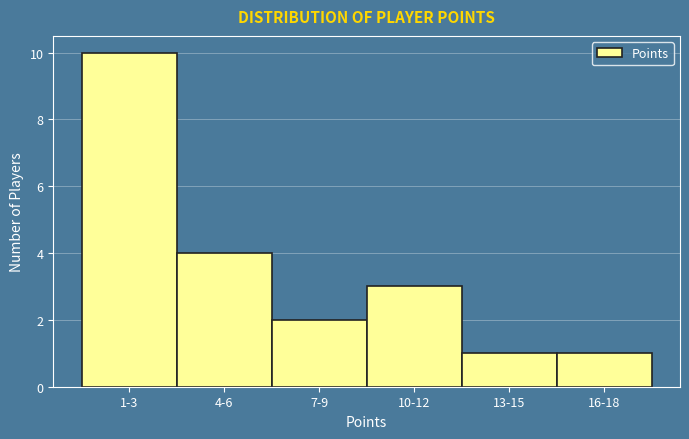

Reading right to left, transcribe all the data shown in this chart.

16-18=1	13-15=1	10-12=3	7-9=2	4-6=4	1-3=10